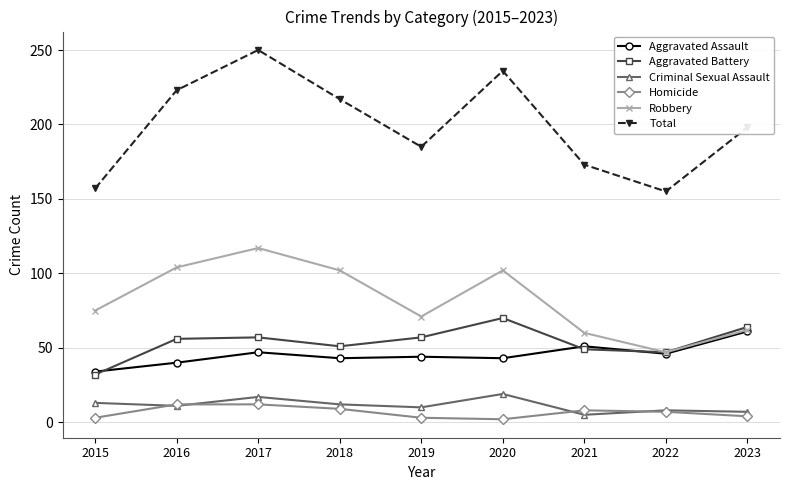

Count the number of categories in the chart.

9